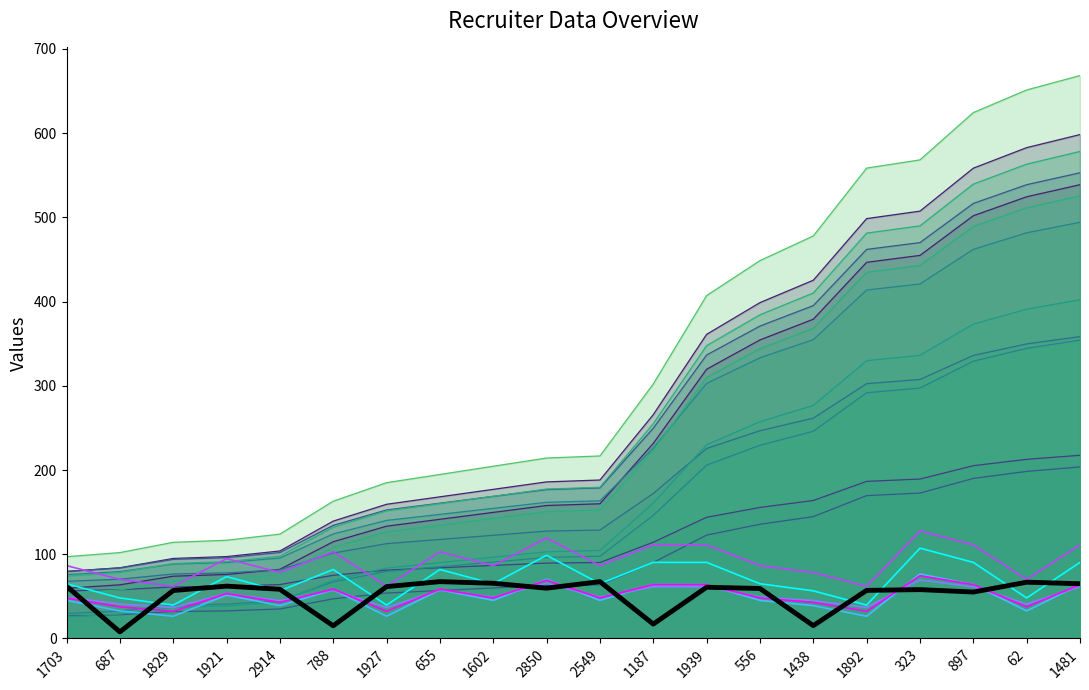

True or false: blk has a value of 17.1 at 1187.

True